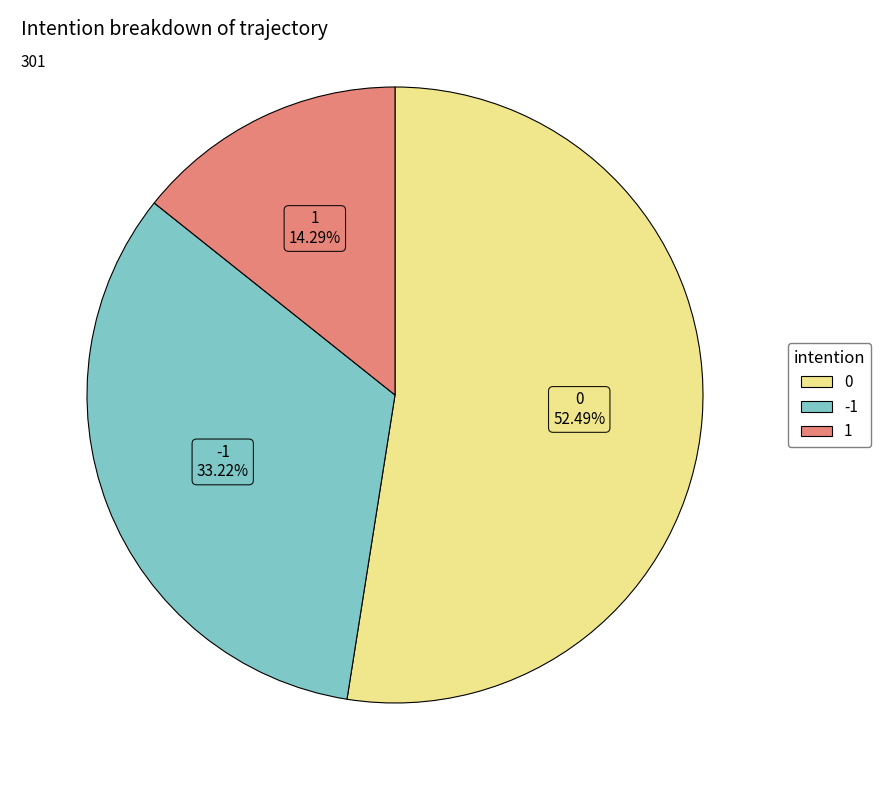

How many segments does this pie chart have?

3